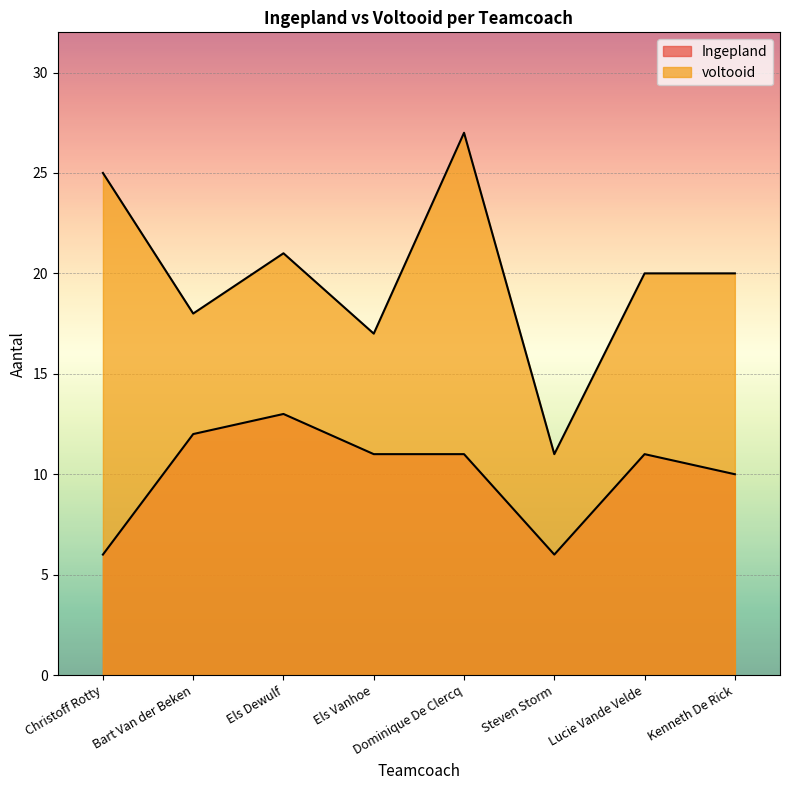

List the series in order of their peak value, lowest first.

Ingepland, voltooid